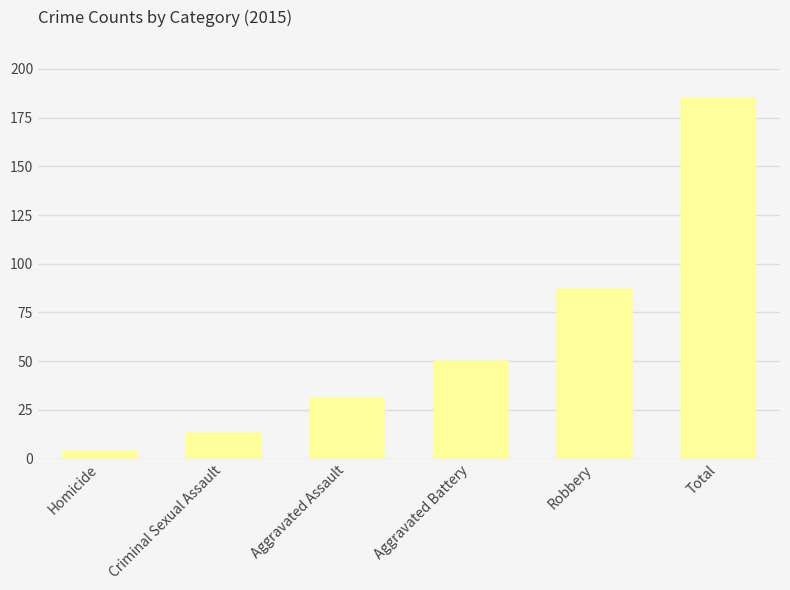

What is the label of the 4th bar from the left?

Aggravated Battery